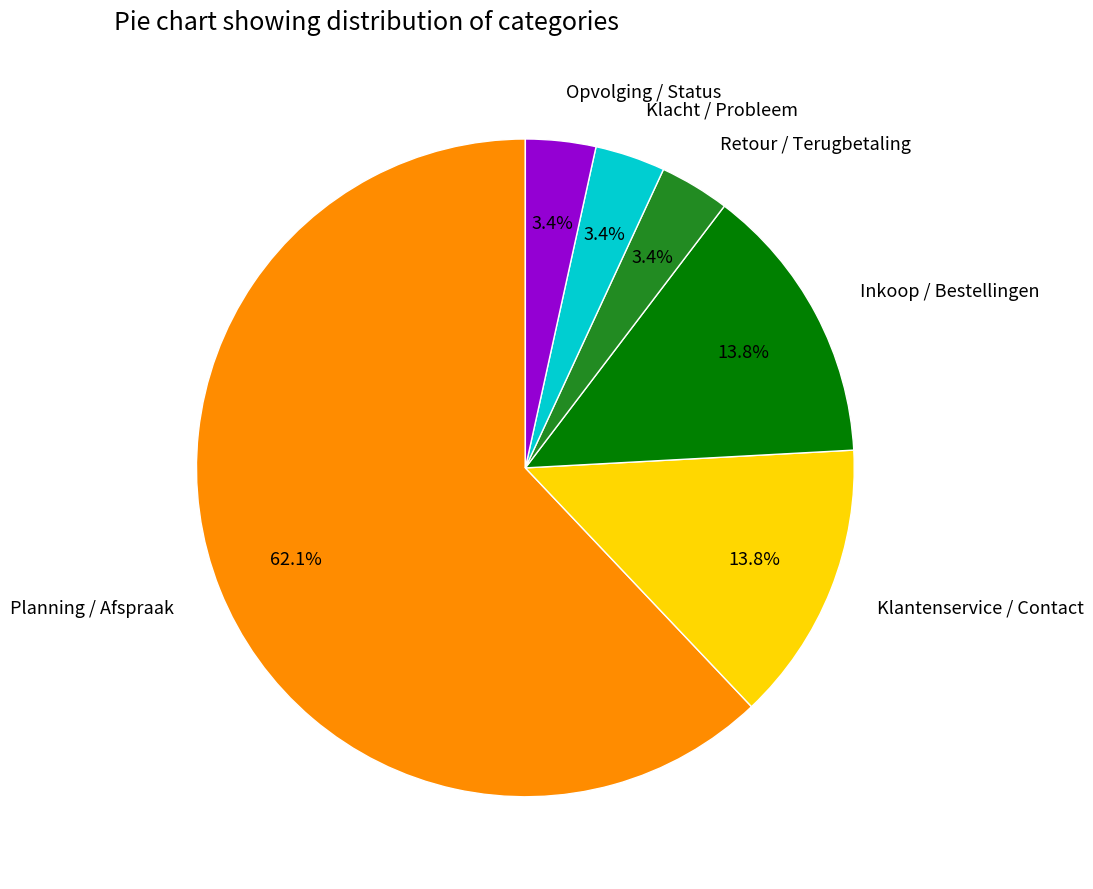

What is the largest slice in the pie chart?

Planning / Afspraak